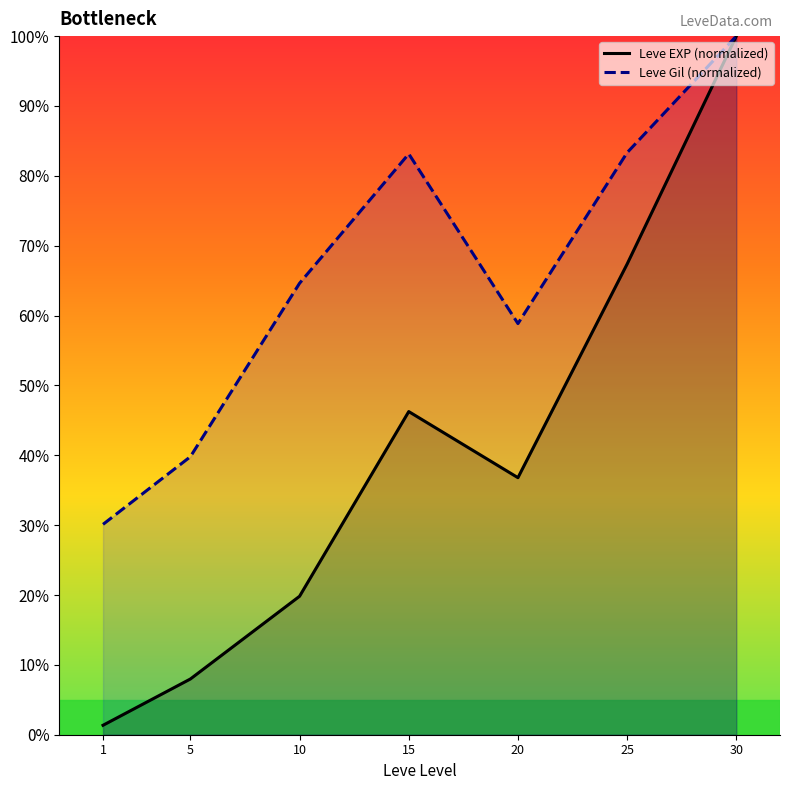

True or false: Leve EXP (normalized) has more than 1 points higher than both neighbors.

False